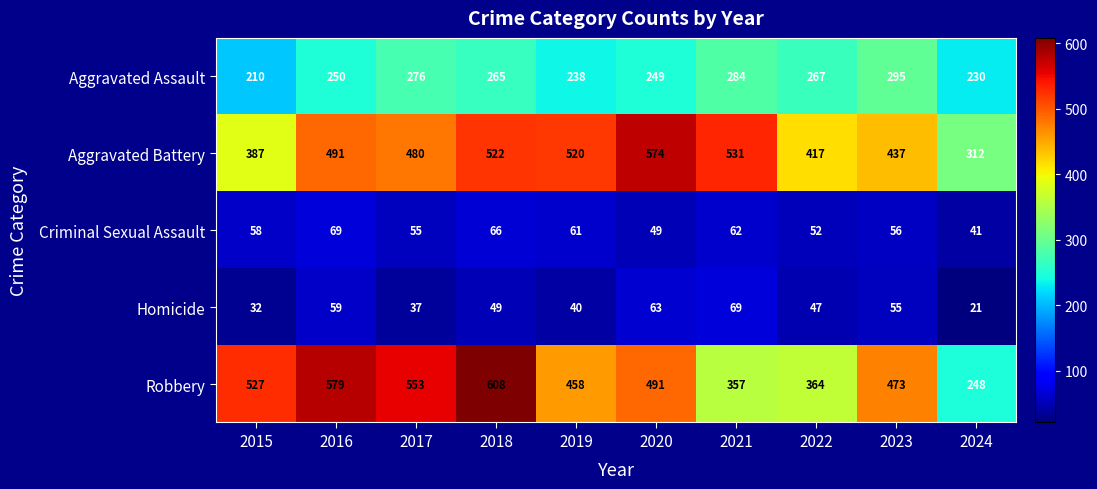

Rank the categories by Aggravated Battery value from lowest to highest.

2024, 2015, 2022, 2023, 2017, 2016, 2019, 2018, 2021, 2020